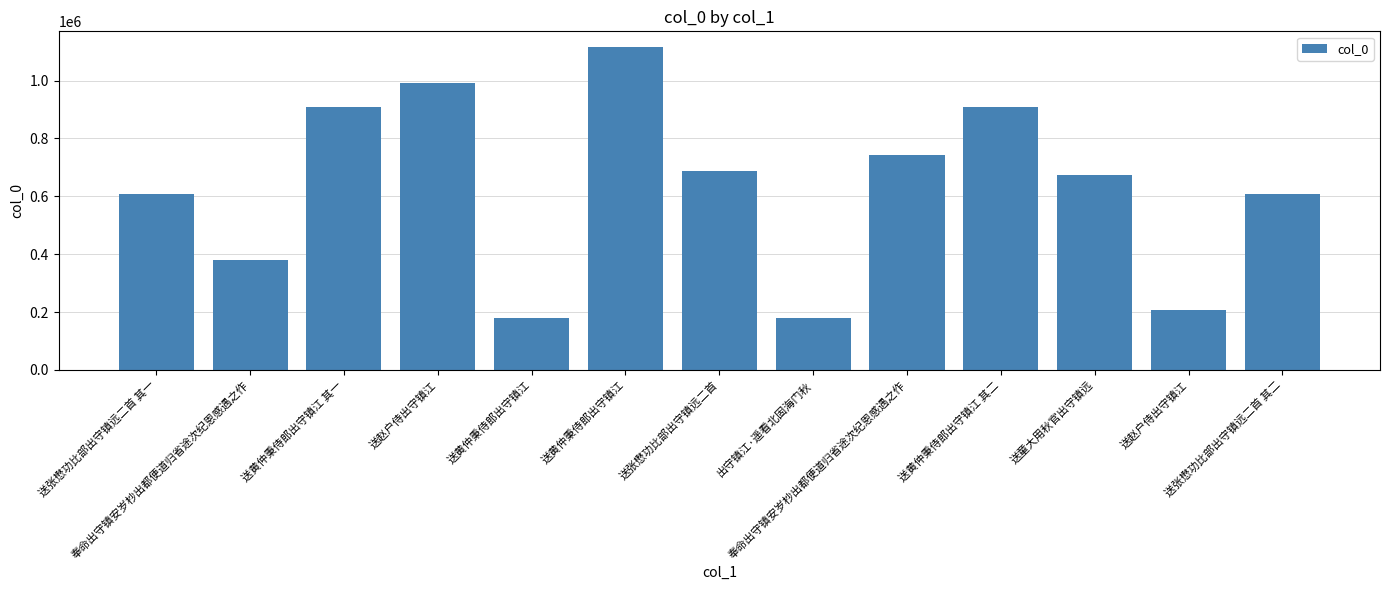

List the labels in order of value, largest first.

送黄仲秉侍郎出守镇江, 送赵户侍出守镇江, 送黄仲秉侍郎出守镇江 其二, 送黄仲秉侍郎出守镇江 其一, 奉命出守镇安岁杪出都便道归省途次纪恩感遇之作, 送张懋功比部出守镇远二首, 送童大用秋官出守镇远, 送张懋功比部出守镇远二首 其二, 送张懋功比部出守镇远二首 其一, 奉命出守镇安岁杪出都便道归省途次纪恩感遇之作, 送赵户侍出守镇江, 出守镇江·遥看北固海门秋, 送黄仲秉侍郎出守镇江